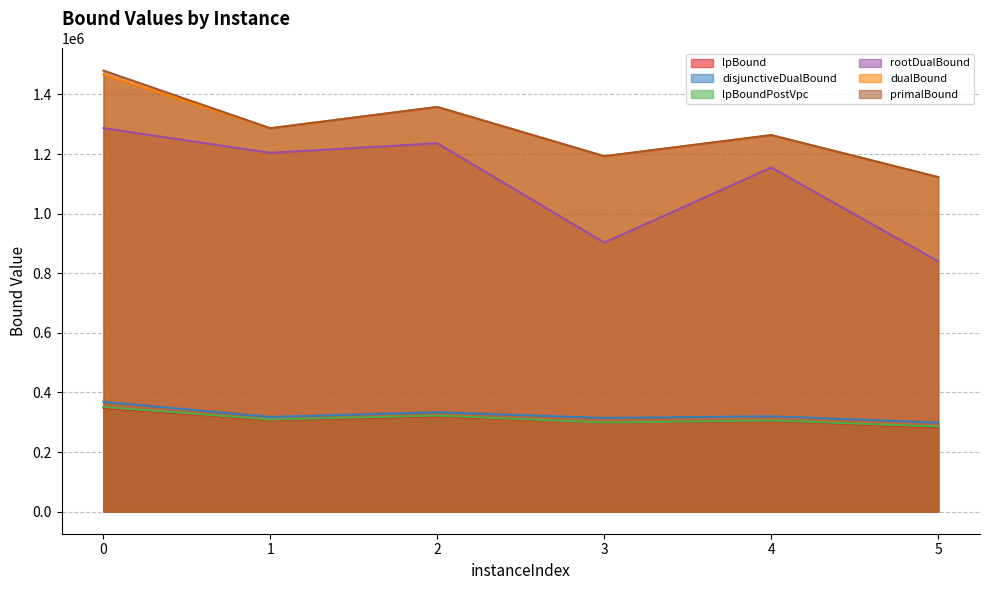

True or false: primalBound has more than 1 points higher than both neighbors.

True